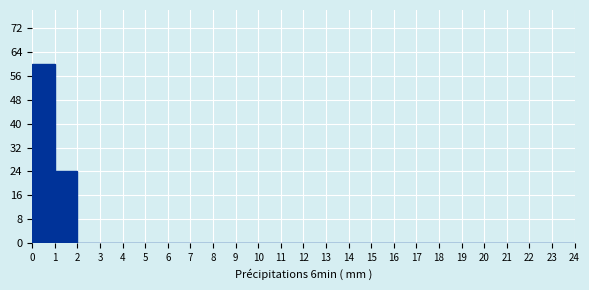

Reading left to right, list every bar in this chart as the range it spans on the x-axis followed by its height. The values are not printed on the chart, so give them approximately, as read against the axis.

0 to 1: 60
1 to 2: 24
2 to 3: 0
3 to 4: 0
4 to 5: 0
5 to 6: 0
6 to 7: 0
7 to 8: 0
8 to 9: 0
9 to 10: 0
10 to 11: 0
11 to 12: 0
12 to 13: 0
13 to 14: 0
14 to 15: 0
15 to 16: 0
16 to 17: 0
17 to 18: 0
18 to 19: 0
19 to 20: 0
20 to 21: 0
21 to 22: 0
22 to 23: 0
23 to 24: 0